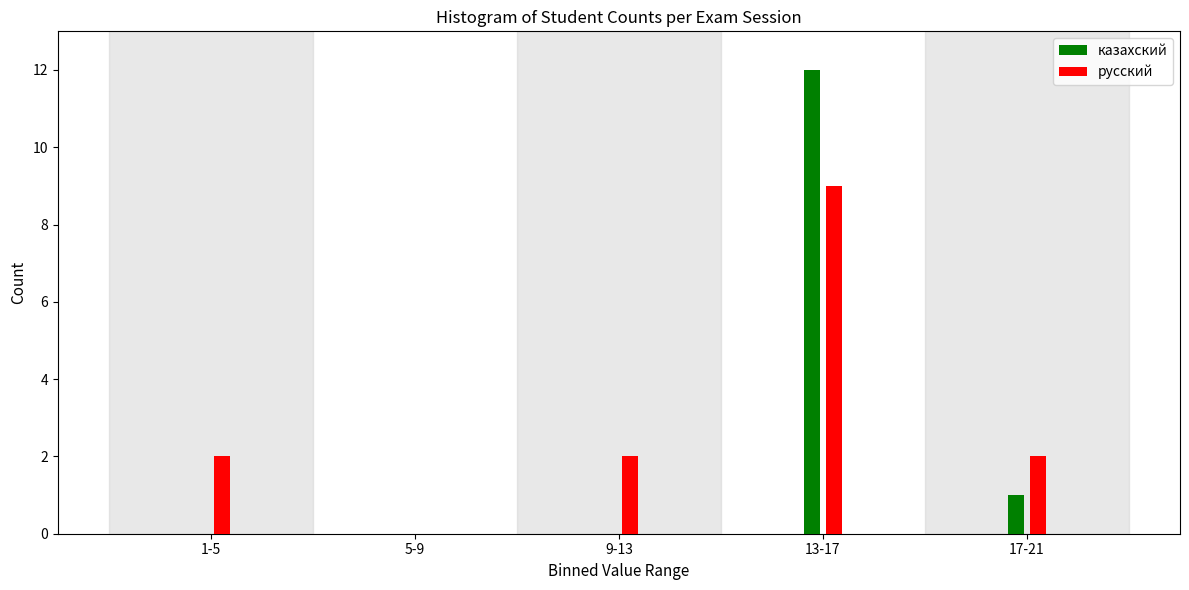

Reading left to right, what are all the values shown in this chart?

казахский: 1-5=0	5-9=0	9-13=0	13-17=12	17-21=1
русский: 1-5=2	5-9=0	9-13=2	13-17=9	17-21=2